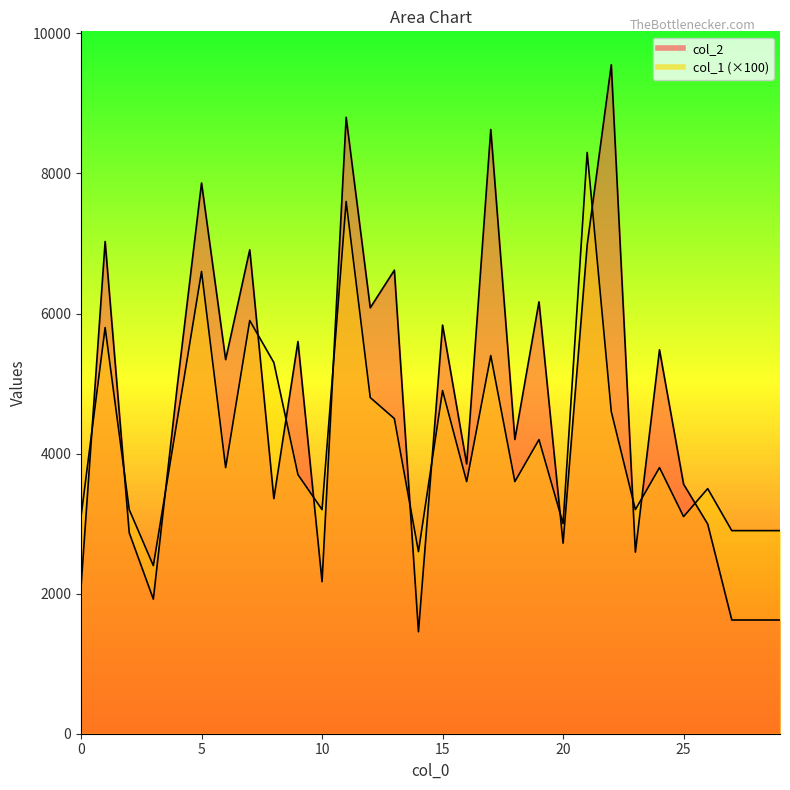

How many interior local valleys does the col_1 series have?

9